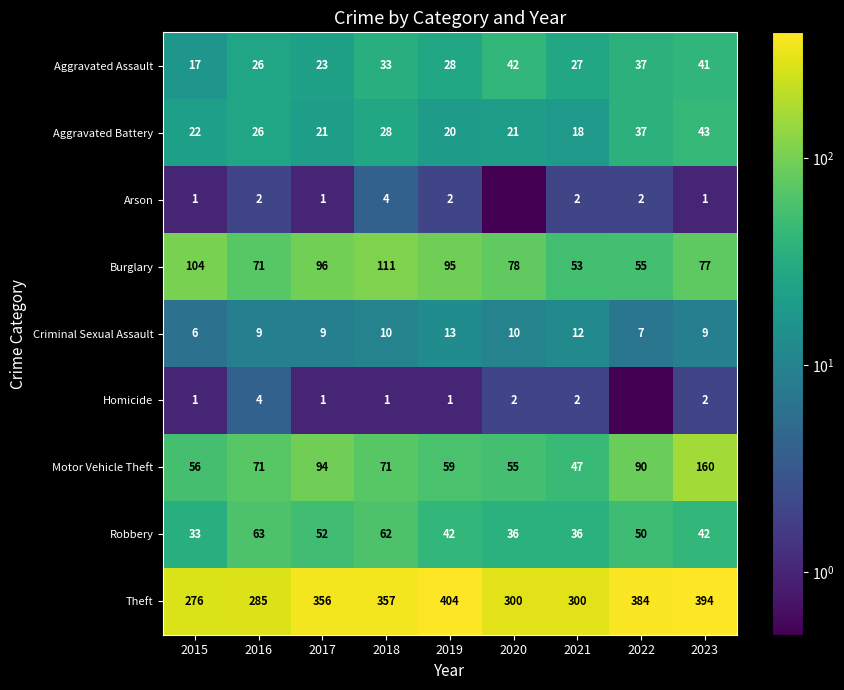

True or false: Theft has a value of 384.0 at 2022.

True